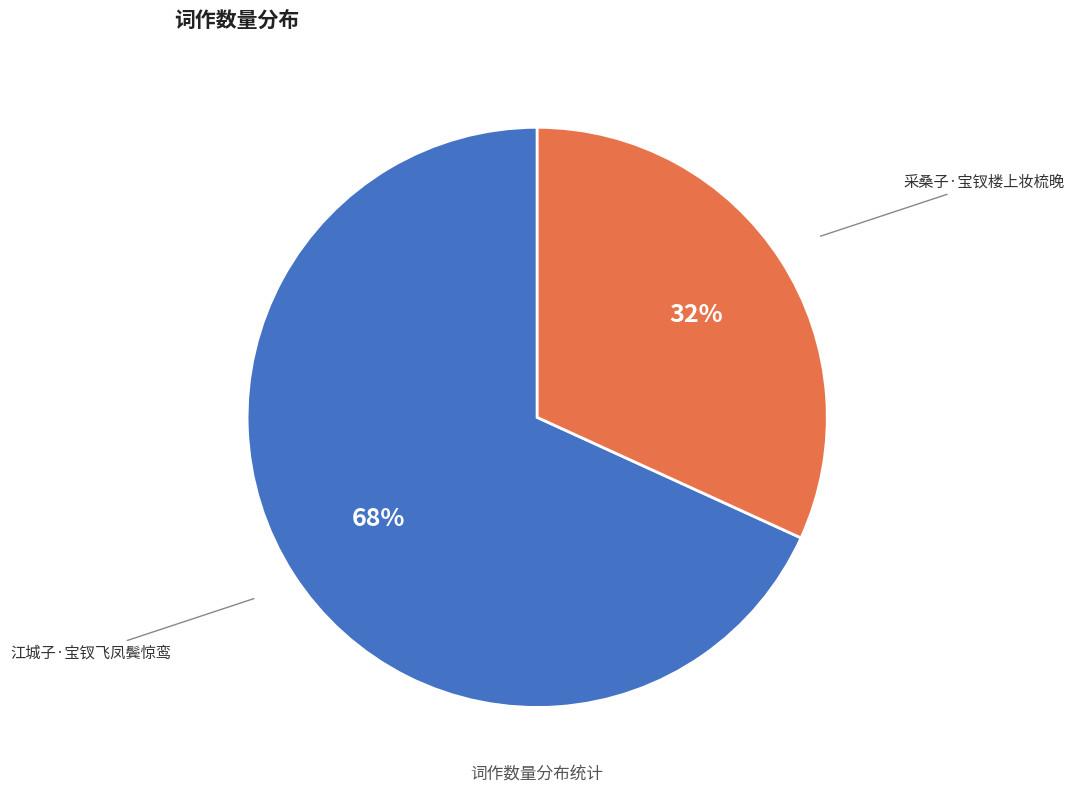

What is the largest slice in the pie chart?

江城子·宝钗飞凤鬓惊鸾